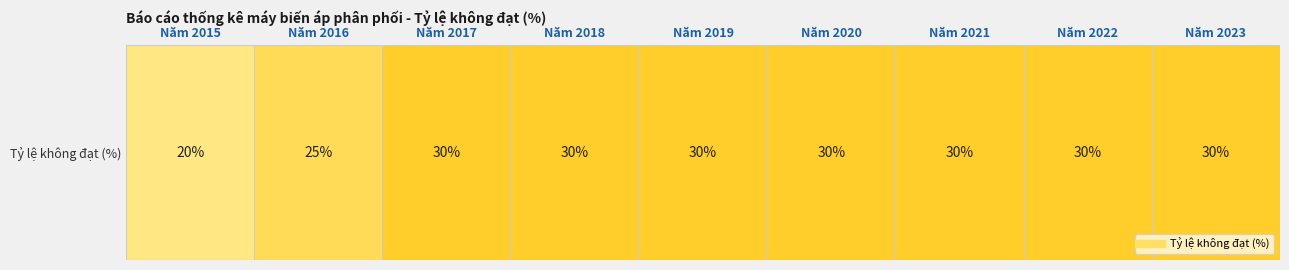

How many distinct data groups are displayed?

1